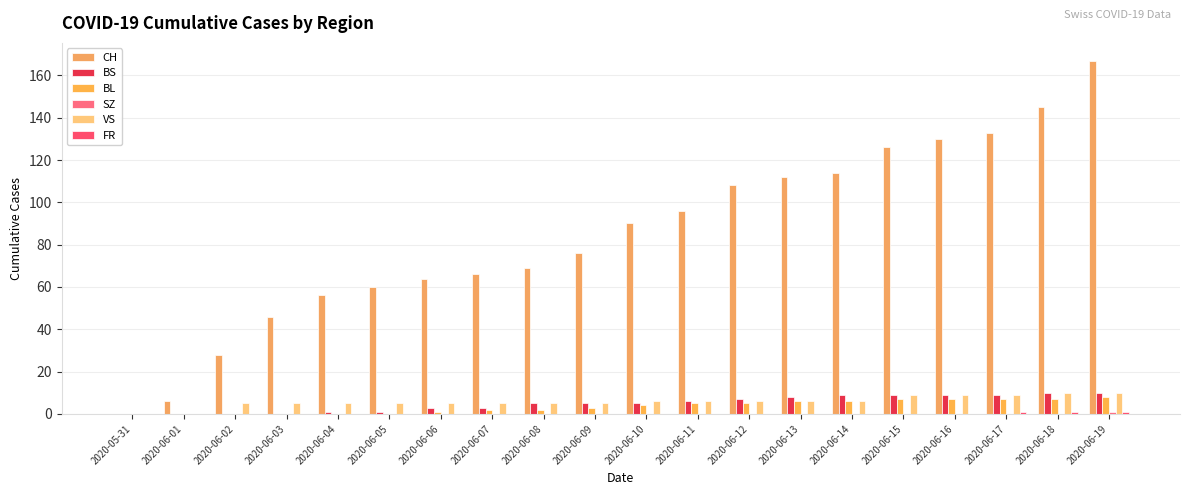

Rank the series by their maximum value, from highest to lowest.

CH, BS, VS, BL, SZ, FR